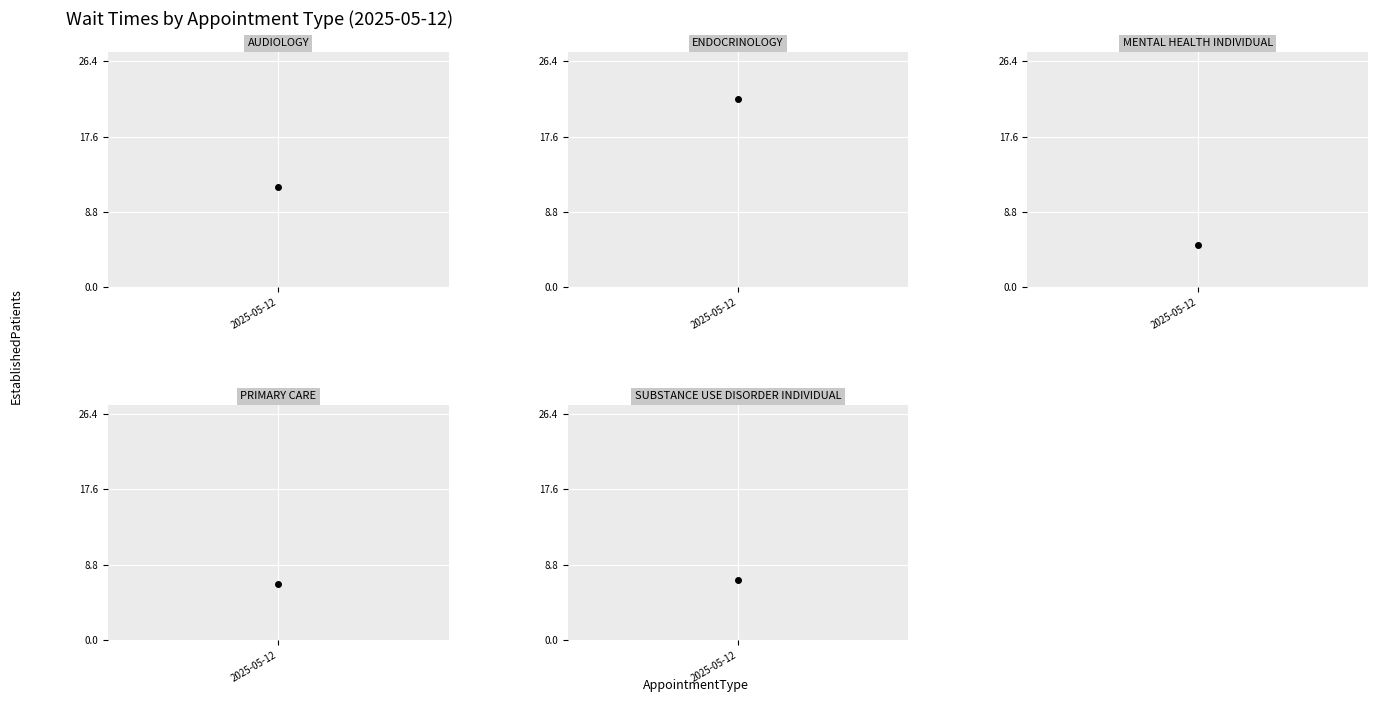

Where does the data first go above 7?

AUDIOLOGY